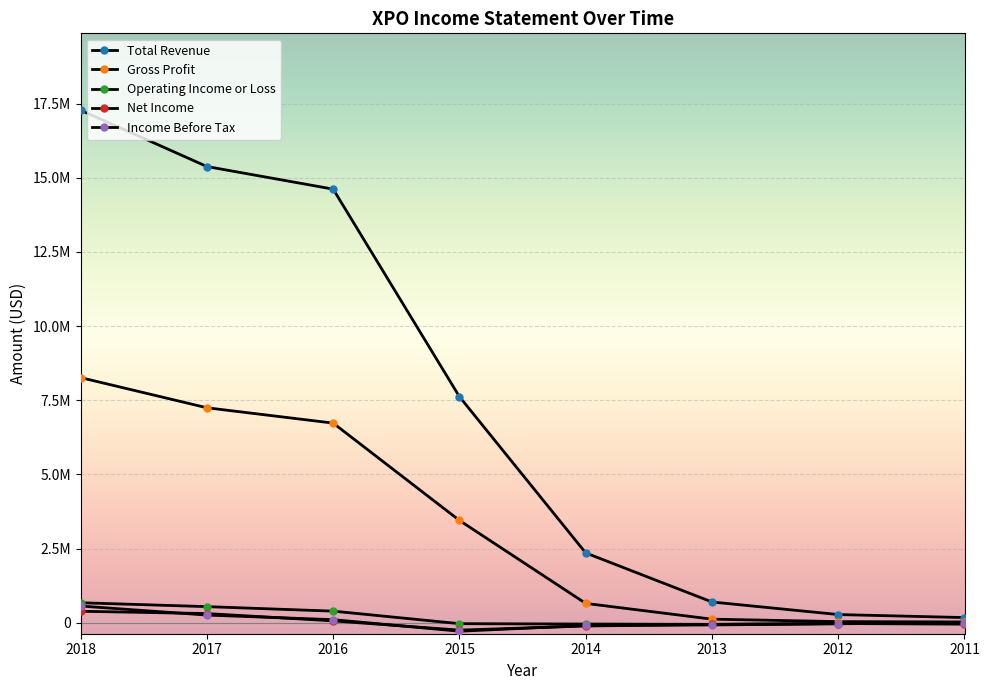

Does the chart have visible grid lines?

Yes